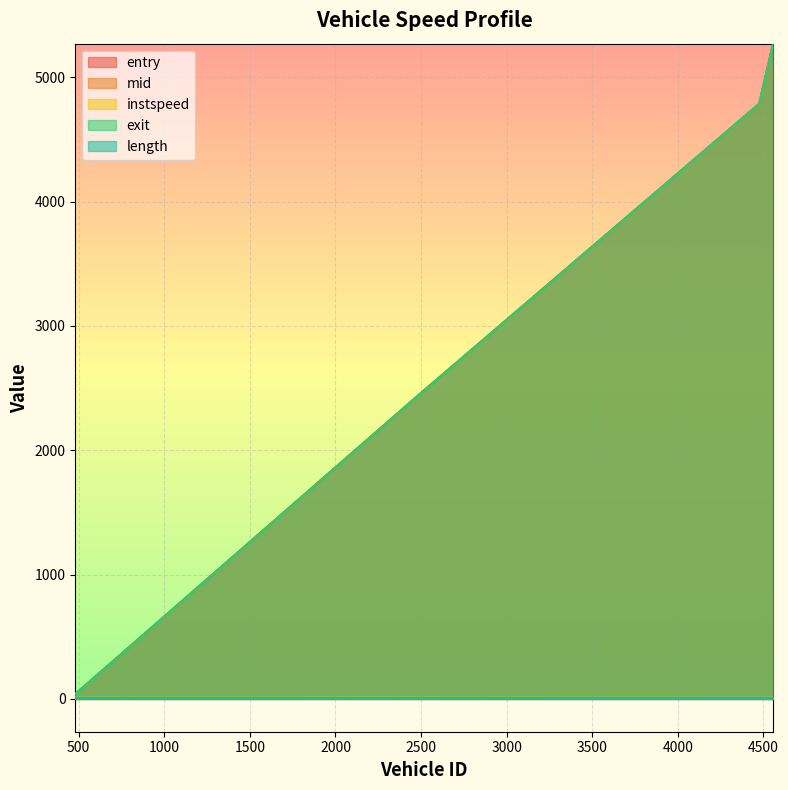

List the labels in order of mid value, largest first.

4556.0, 4475.0, 2471.0, 480.0